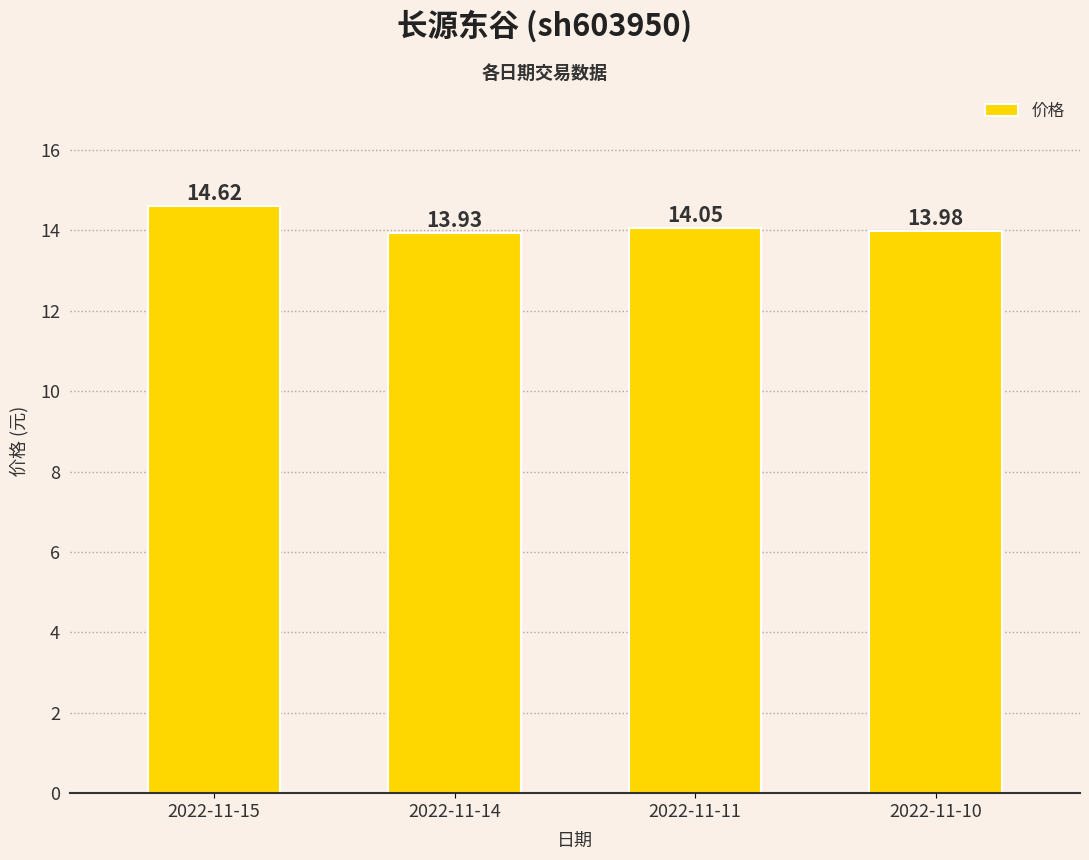

How many data points does each series have?

4